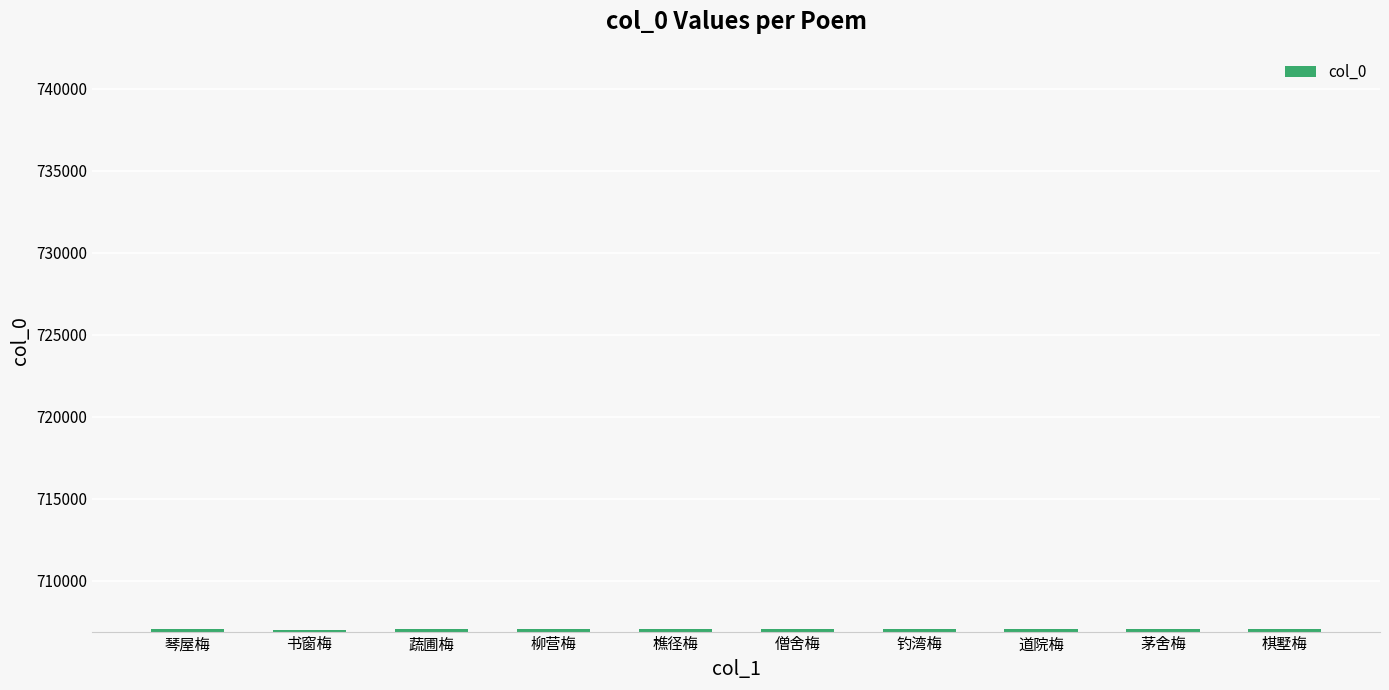

What is the value of the 8th bar from the left?

707033